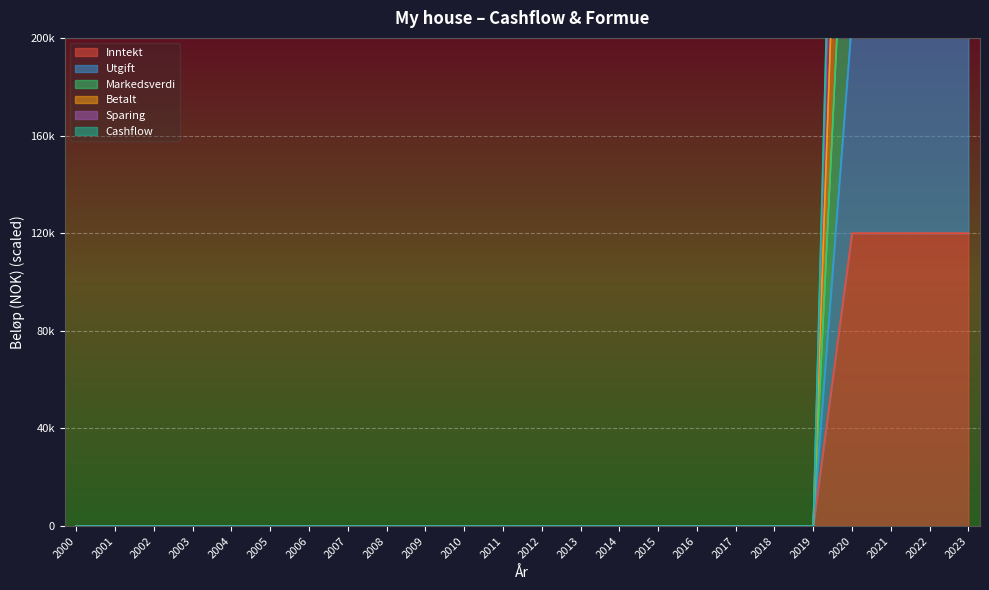

True or false: Betalt and Cashflow intersect in this chart.

False